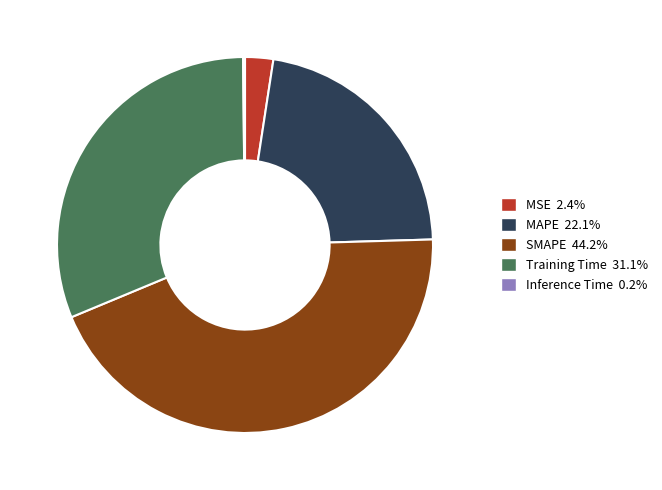

Is the sum of MAPE and MSE greater than half?

No